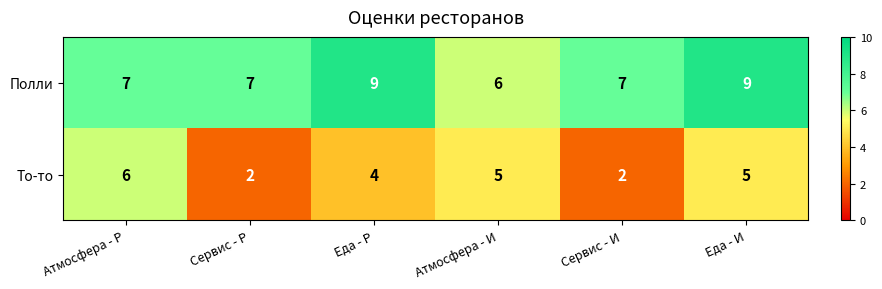

How many Полли values are between 7 and 9?

5